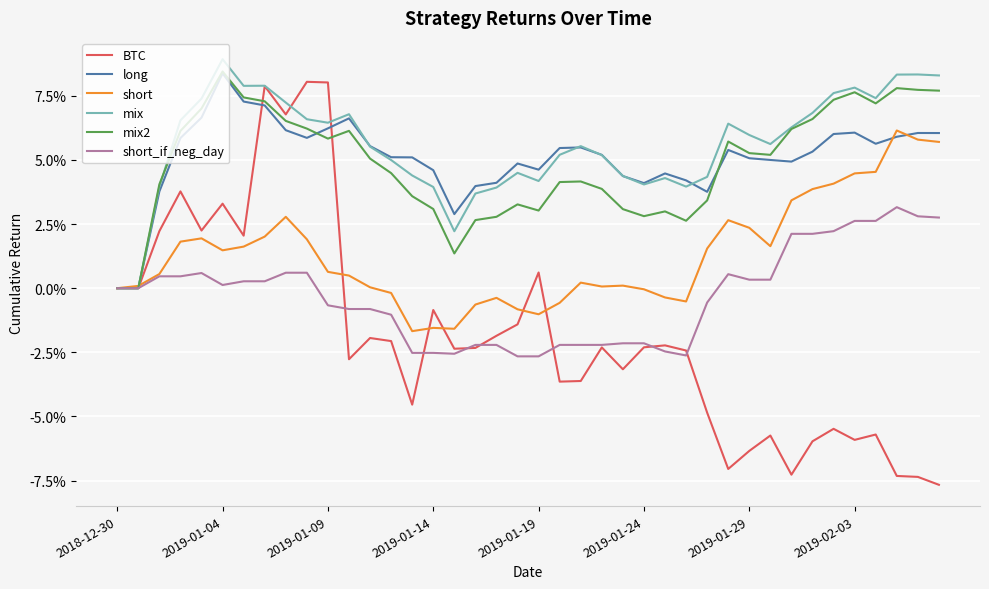

Where is BTC nearest to the value 0?

2018-12-30